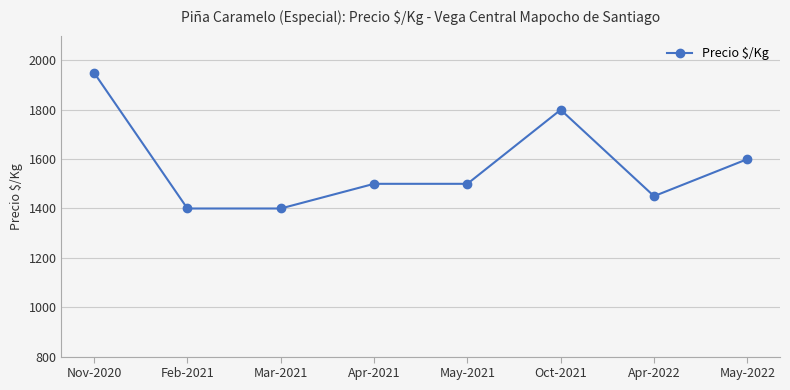

How many data points does each series have?

8